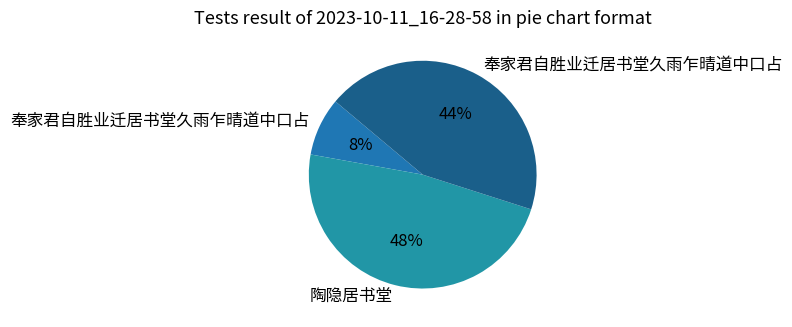

To the nearest percent, what is the average slice percentage?

33%